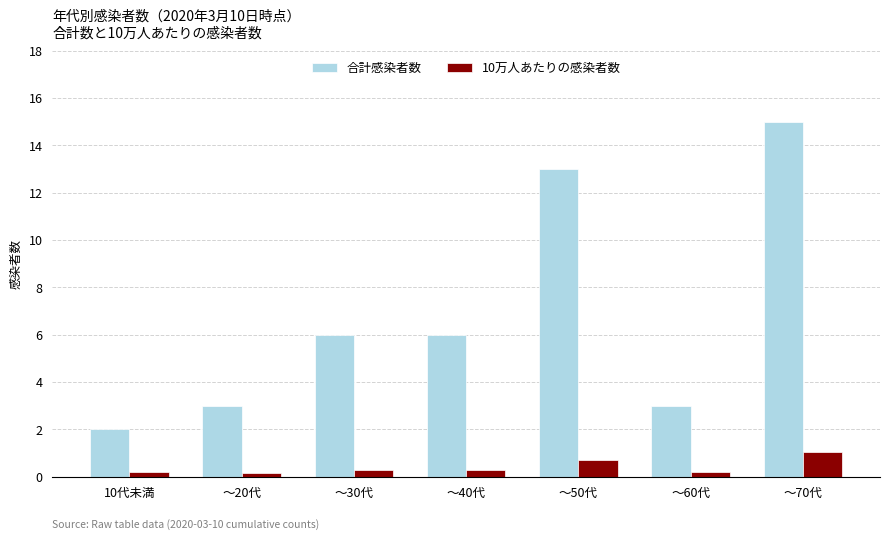

What are all the series names shown in the legend?

合計感染者数, 10万人あたりの感染者数